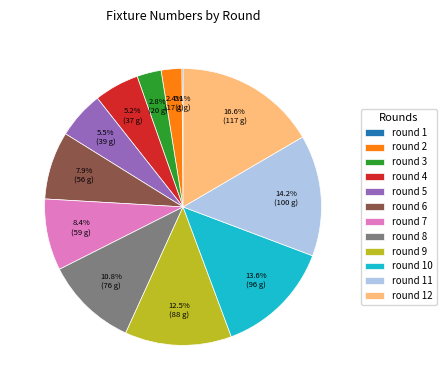

Which has a higher value, round 8 or round 2?

round 8